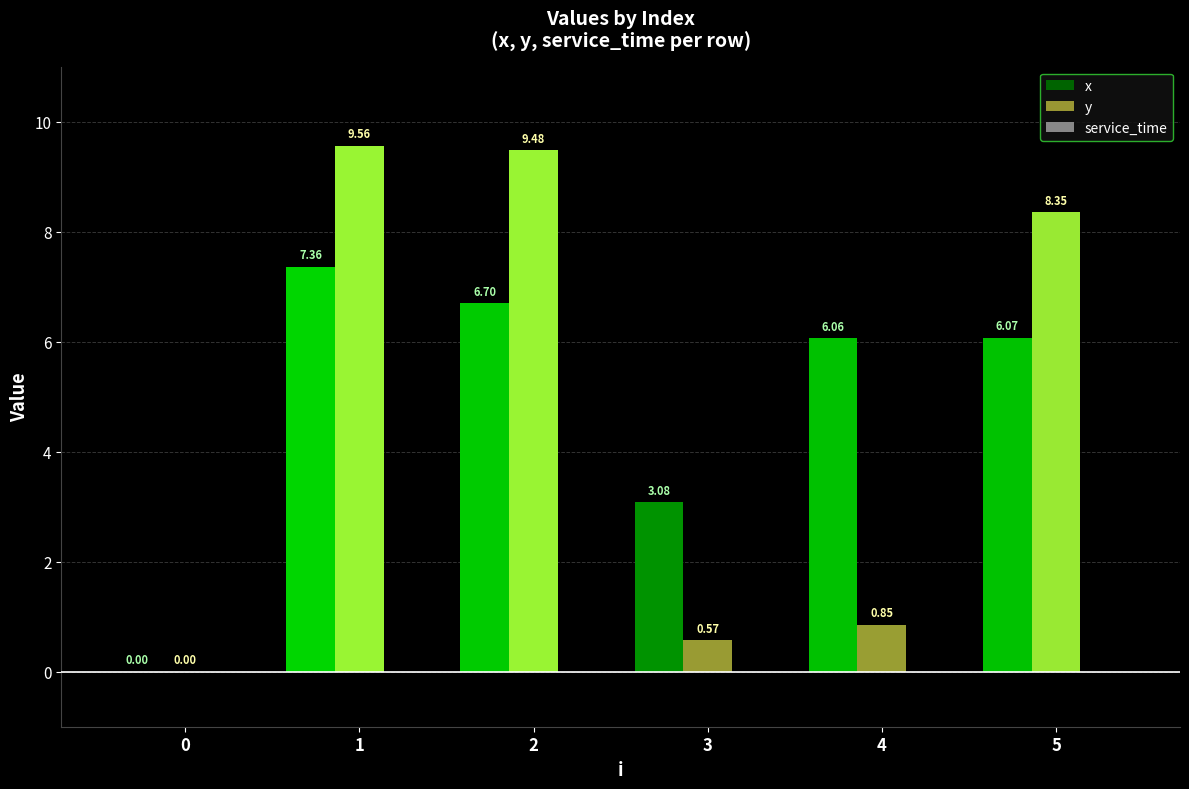

Which series has the largest total across all categories?

x